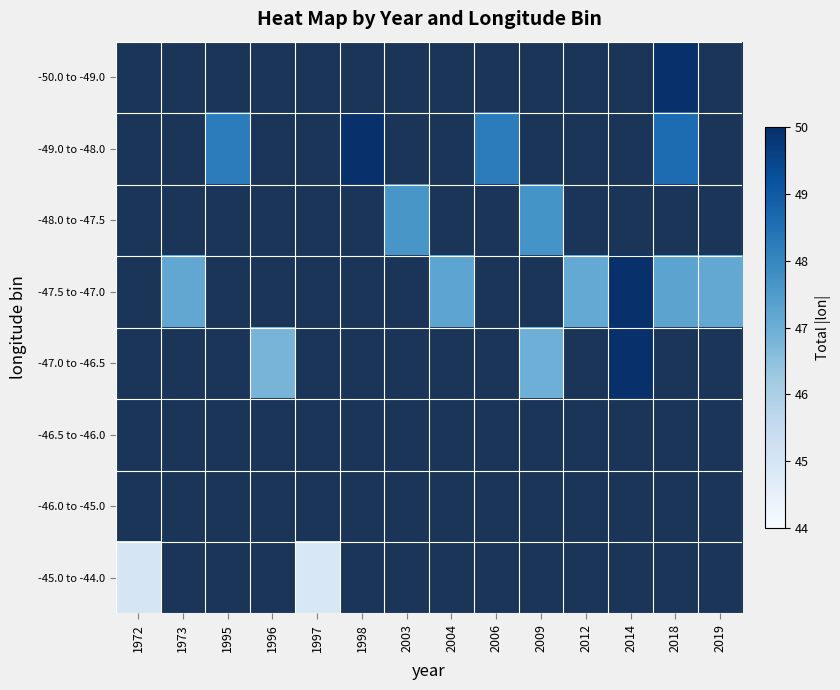

What is the maximum value shown in the chart?

98.3